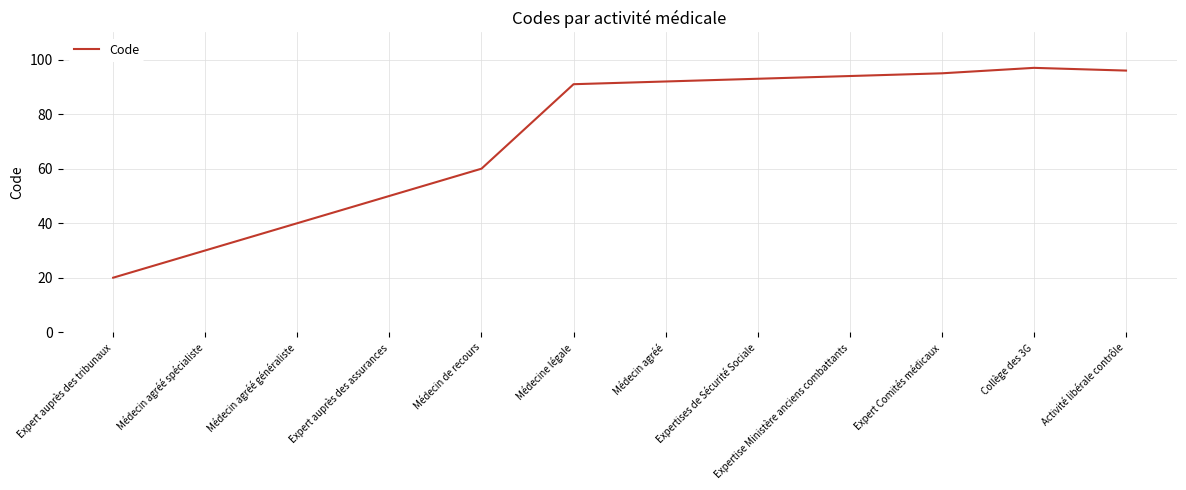

Reading left to right, list all the values displayed in this chart.

20	30	40	50	60	91	92	93	94	95	97	96